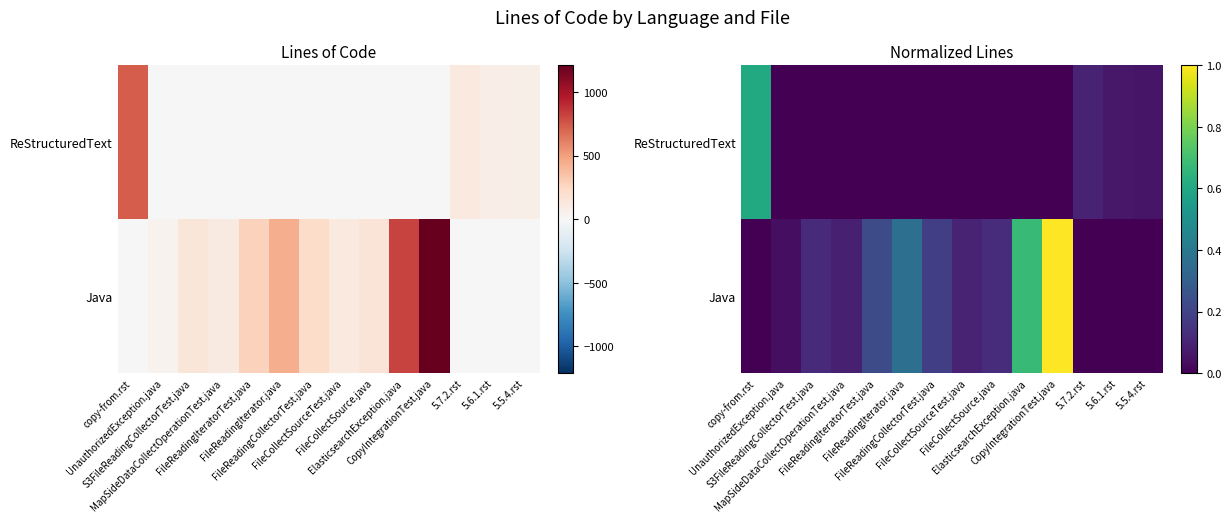

At which label is ReStructuredText closest to 0?

UnauthorizedException.java